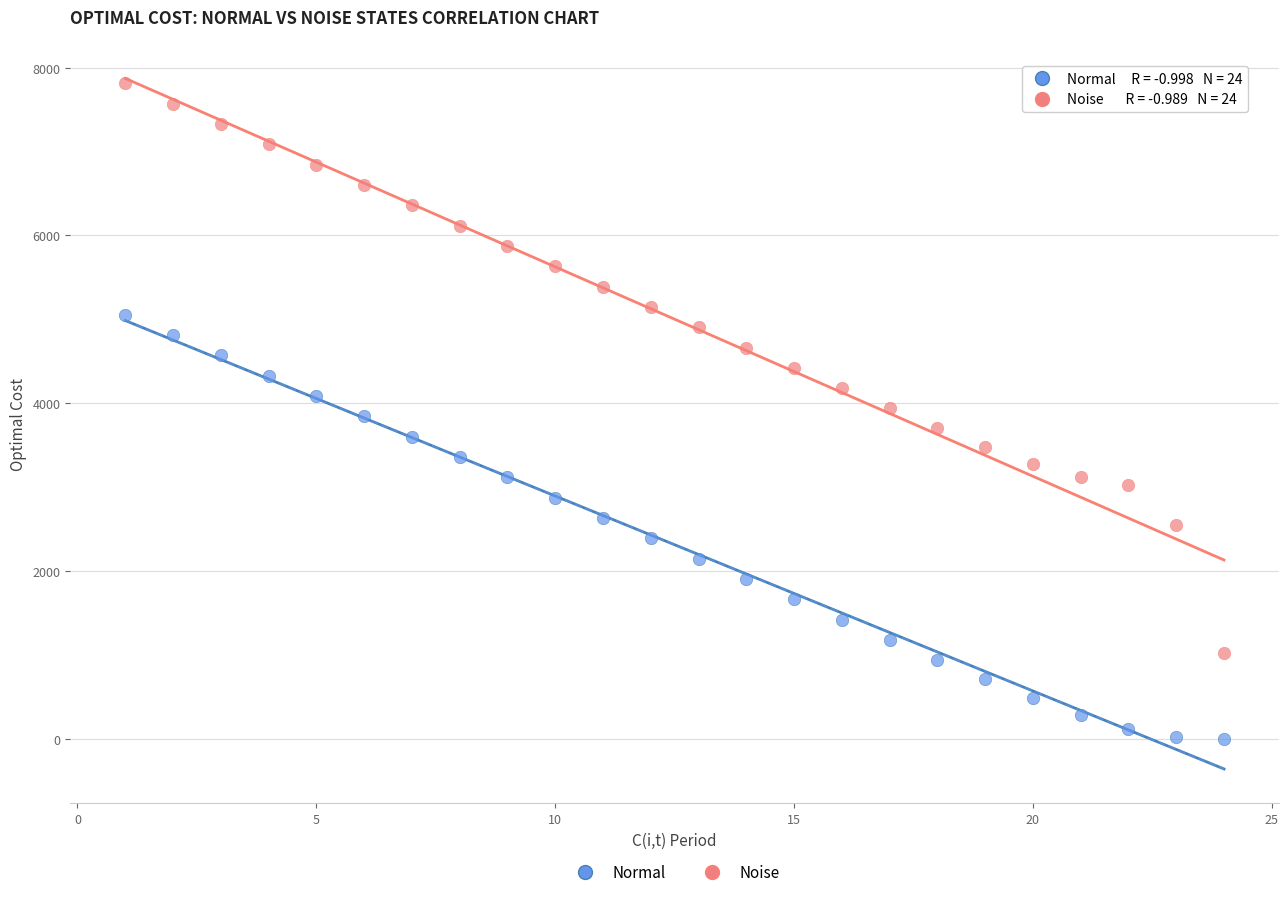

Which series contains the lowest Y value?

Normal